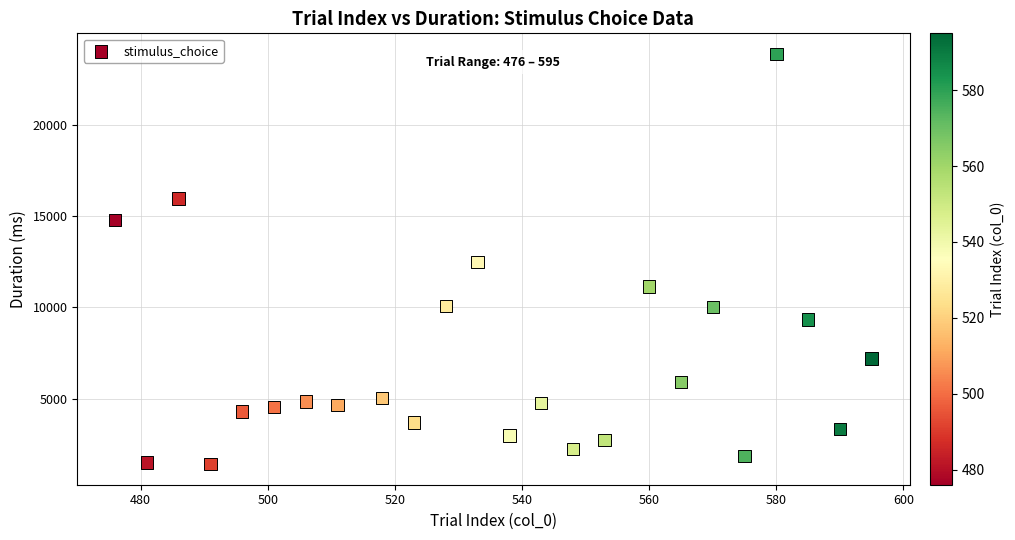

What is the range of Y values (max minus min)?

22446.1